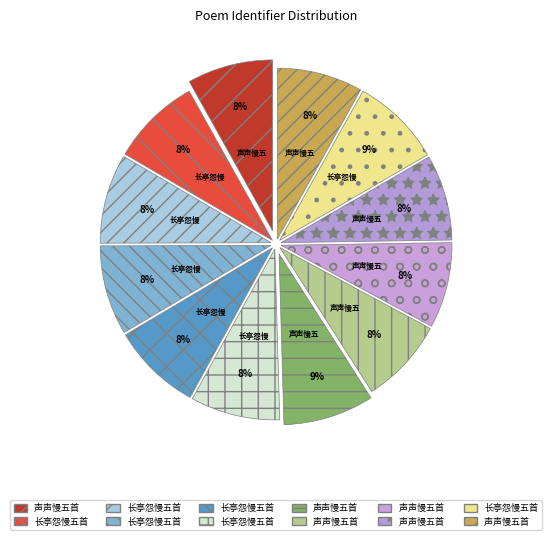

How many slices are in this pie chart?

12